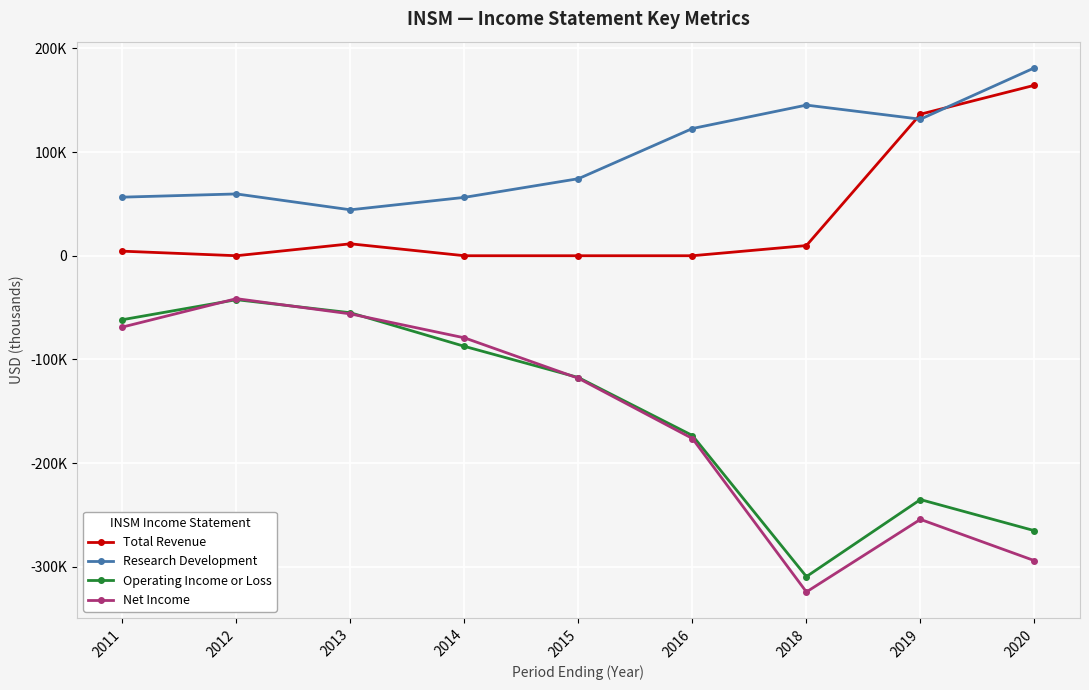

What is the sum of the Total Revenue values at 2012 and 2011?

4400